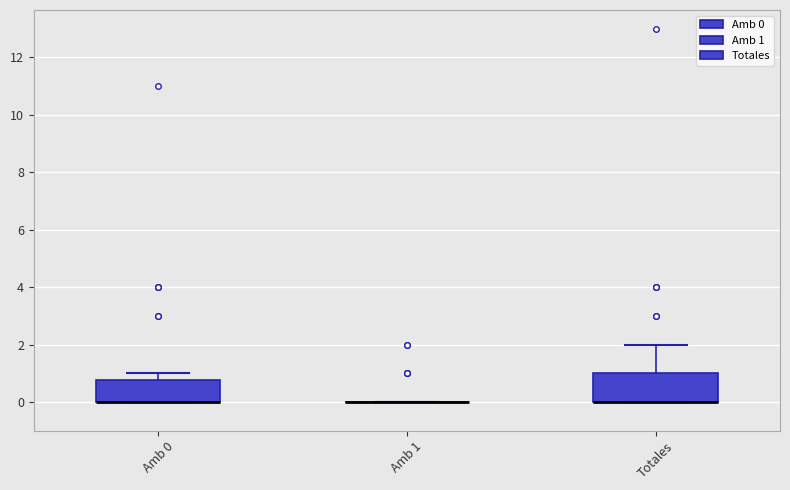

Reading left to right, transcribe this box plot: for each box, give where its median line is, the range the box spans, and where its two whiskers end, as read against the y-axis. The values are not printed on the chart, so give them approximately, as read against the axis.

Amb 0: median 0.0 (drawn on the box's lower edge), box 0.0 to 0.8, whiskers 0.0 to 1.0
Amb 1: box collapsed to a line at 0.0, whiskers 0.0 to 0.0
Totales: median 0.0 (drawn on the box's lower edge), box 0.0 to 1.0, whiskers 0.0 to 2.0